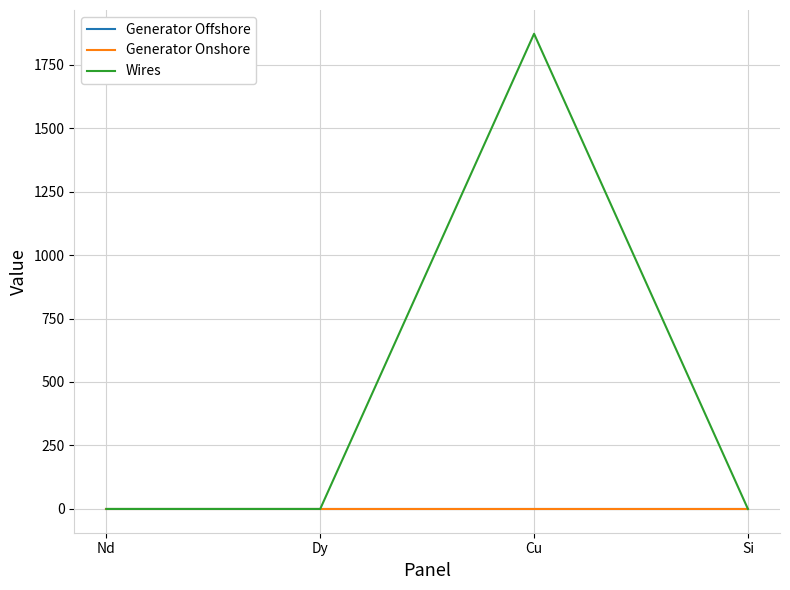

True or false: Generator Onshore has a value of 0.0 at Dy.

True